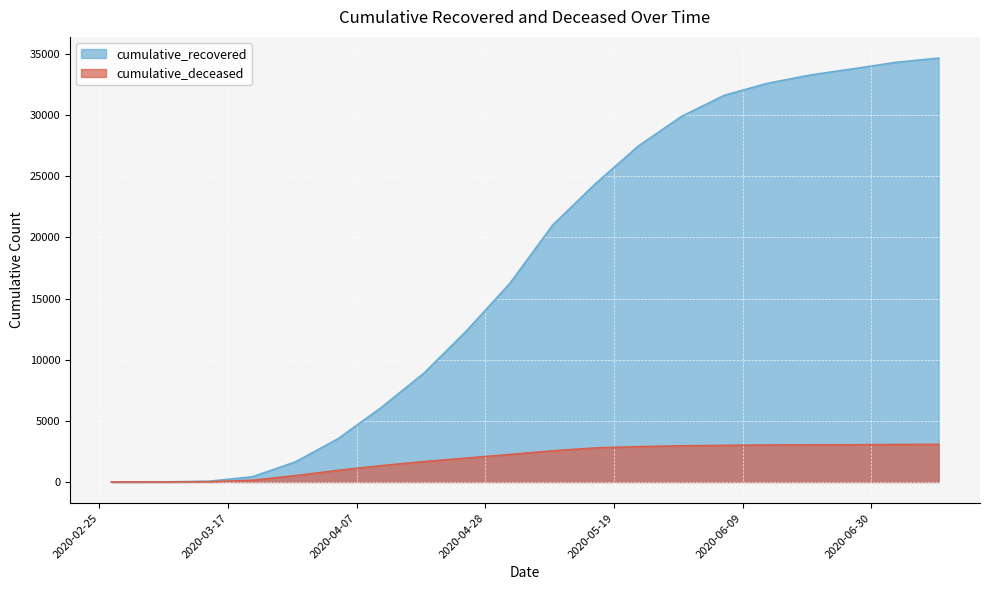

How many data points in cumulative_recovered are above 20996?

9